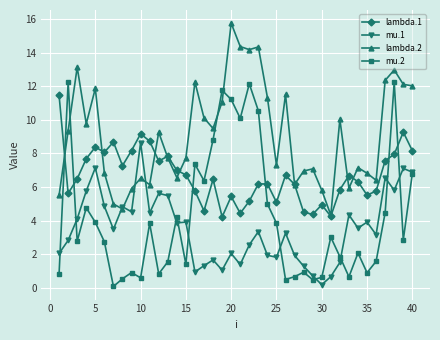

What is the difference between the maximum and second lowest values in the lambda.2 series?

11.1